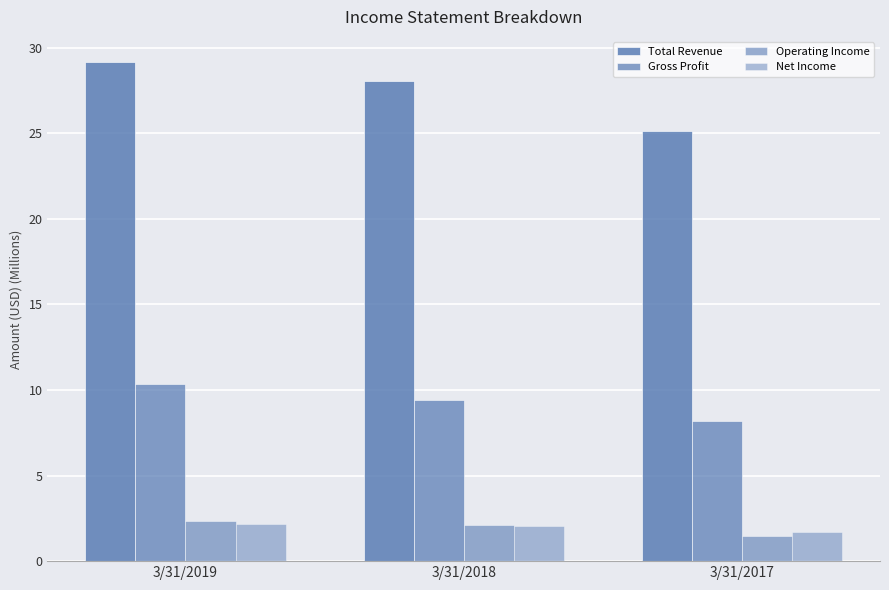

What is the difference between the maximum and minimum values in the Total Revenue series?

4.0